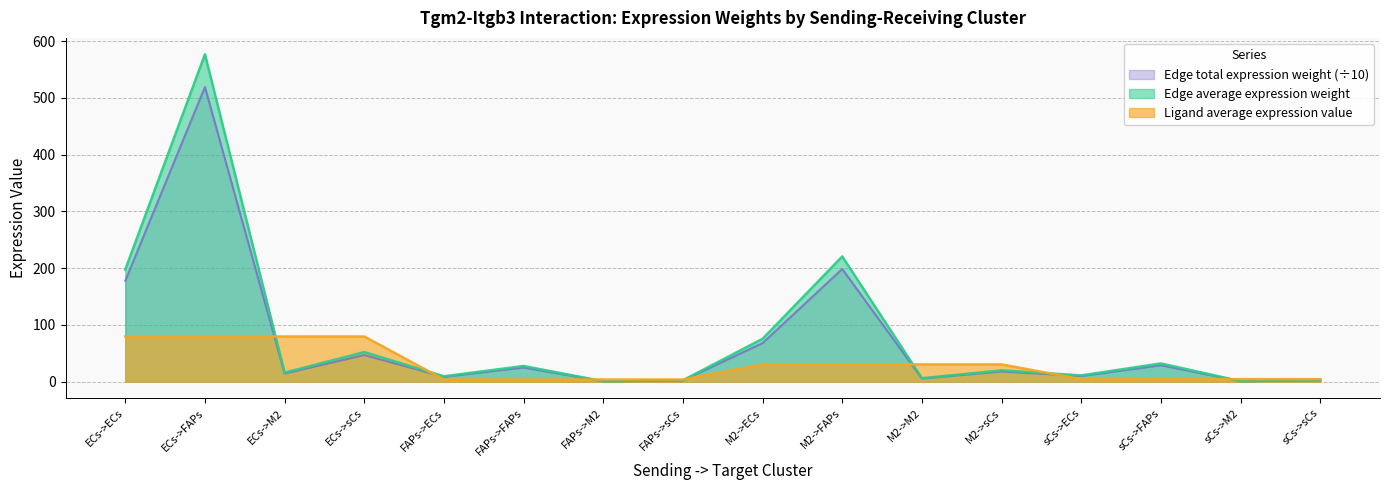

Is it true that Edge total expression weight (÷10) equals 519.1 at ECs->FAPs?

True